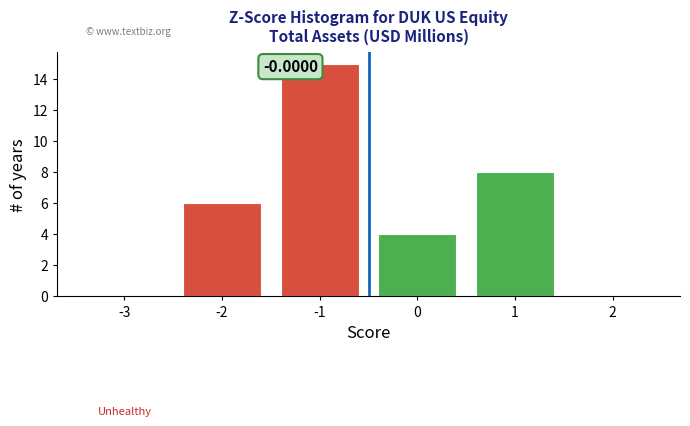

What is the sum of all values?

33